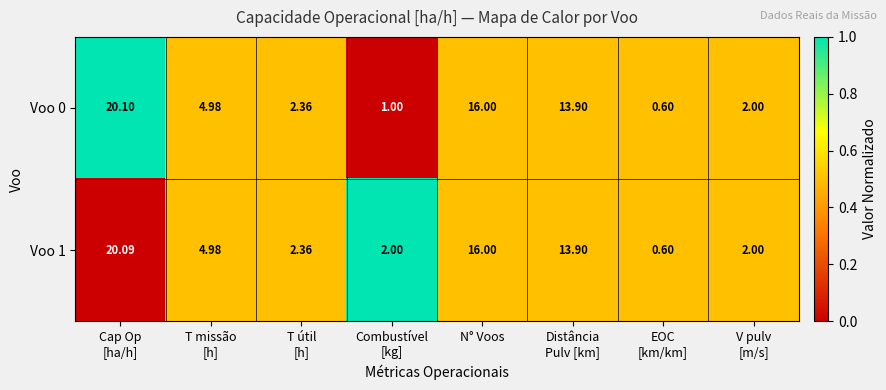

How many series are shown in this chart?

2